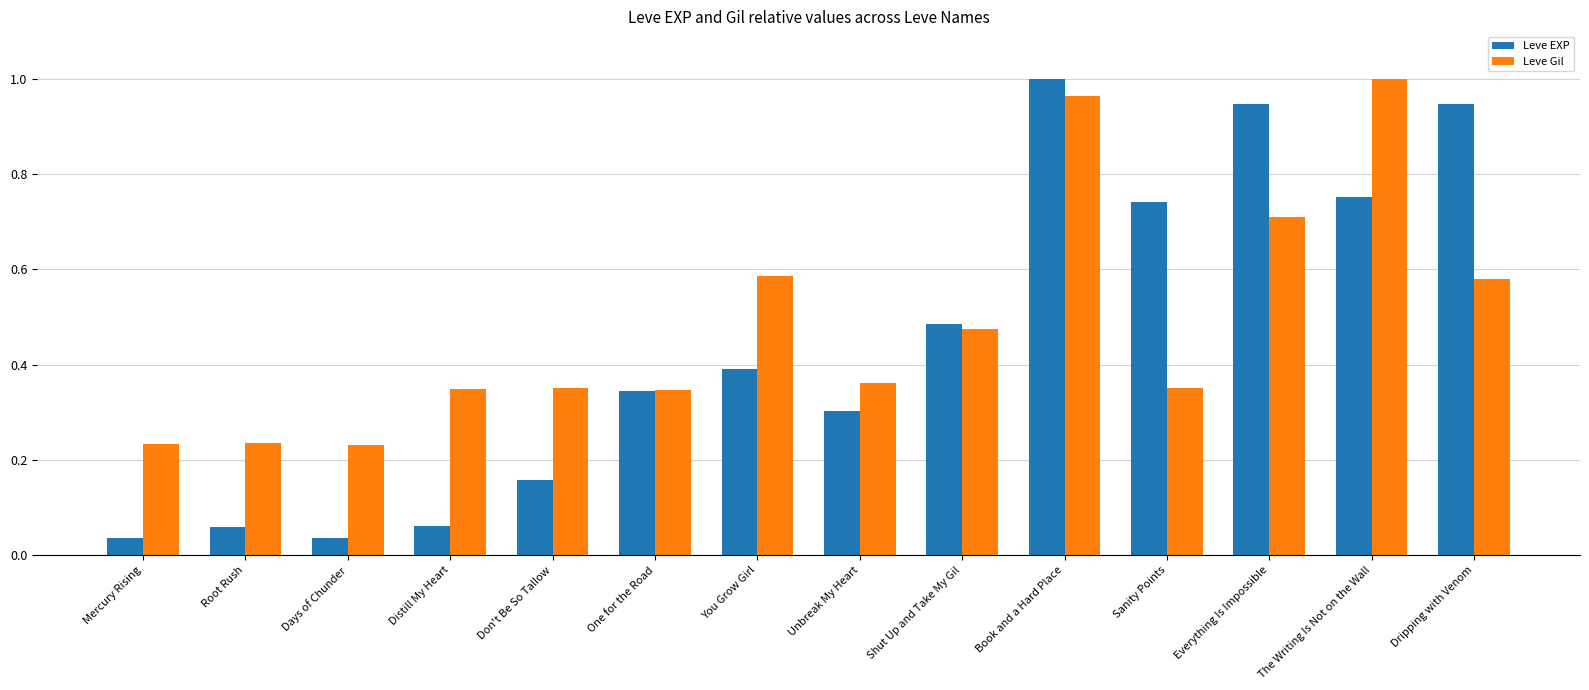

Is it true that Leve EXP equals 0.3 at Unbreak My Heart?

True